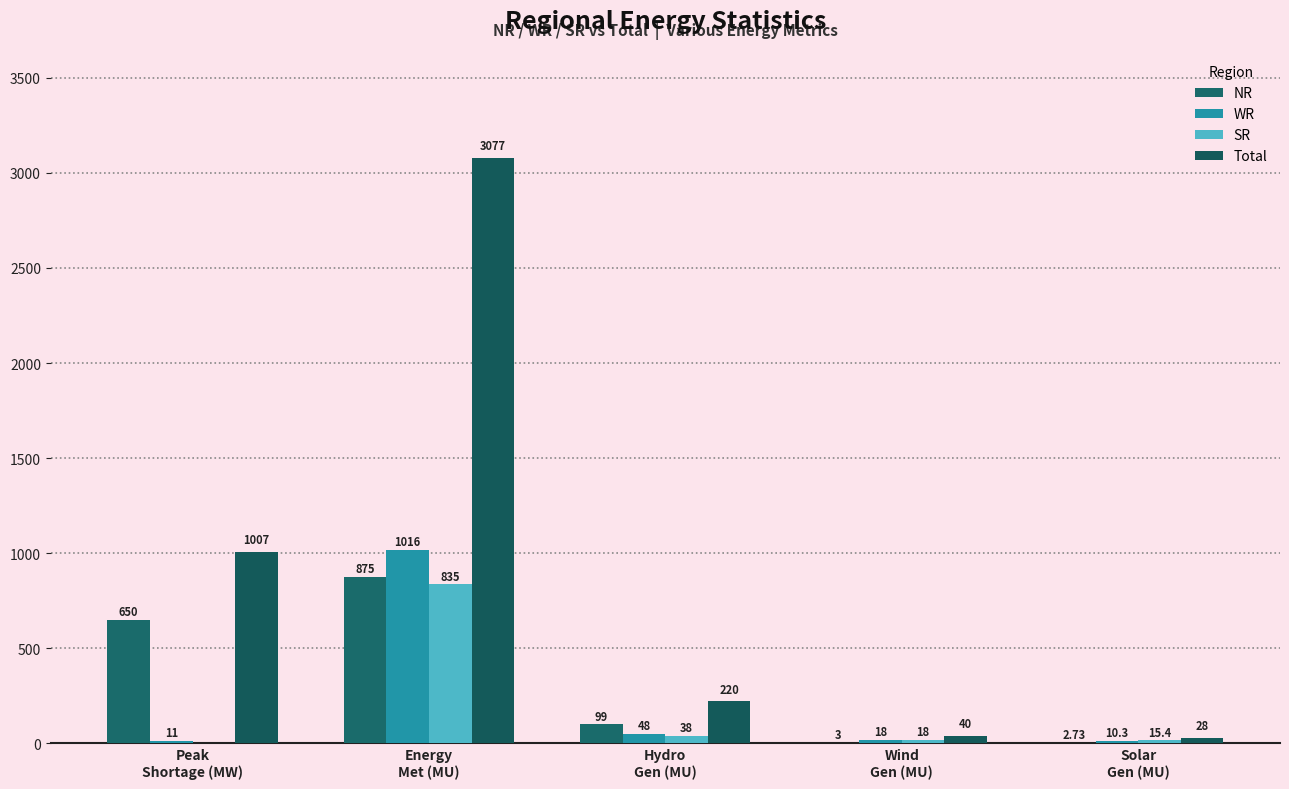

What is the sum of the Total values at Solar
Gen (MU) and Peak
Shortage (MW)?

1035.0